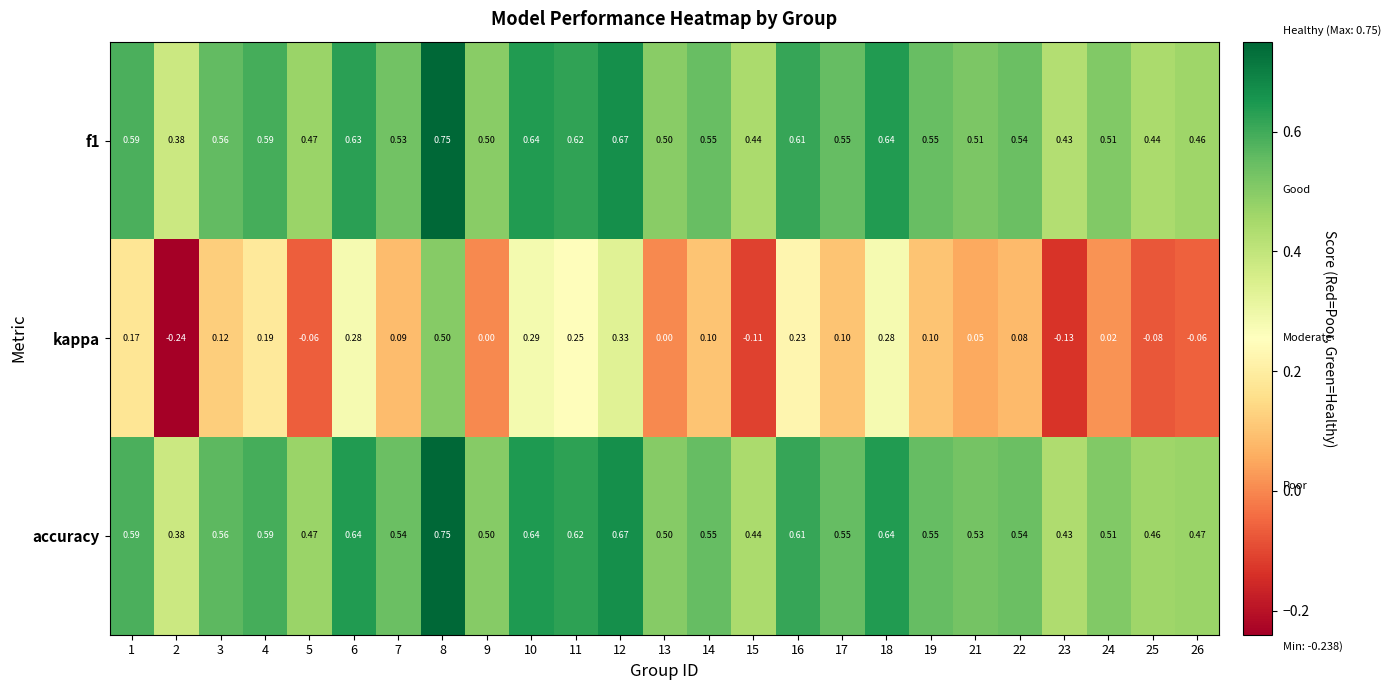

Which series has the largest total across all categories?

accuracy